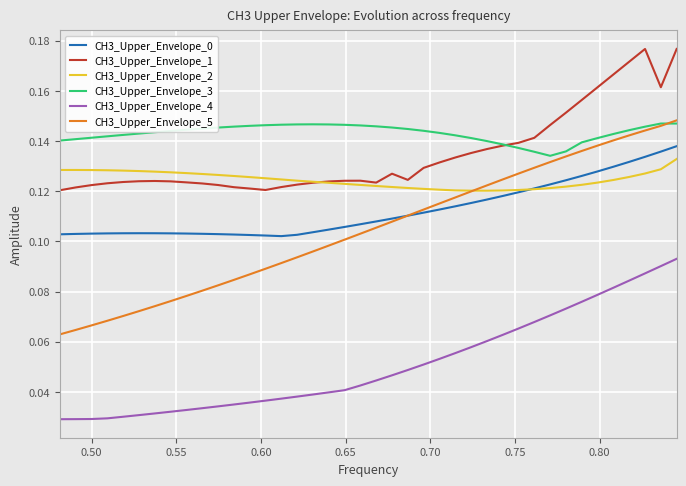

Which series has the widest spread of values?

CH3_Upper_Envelope_5